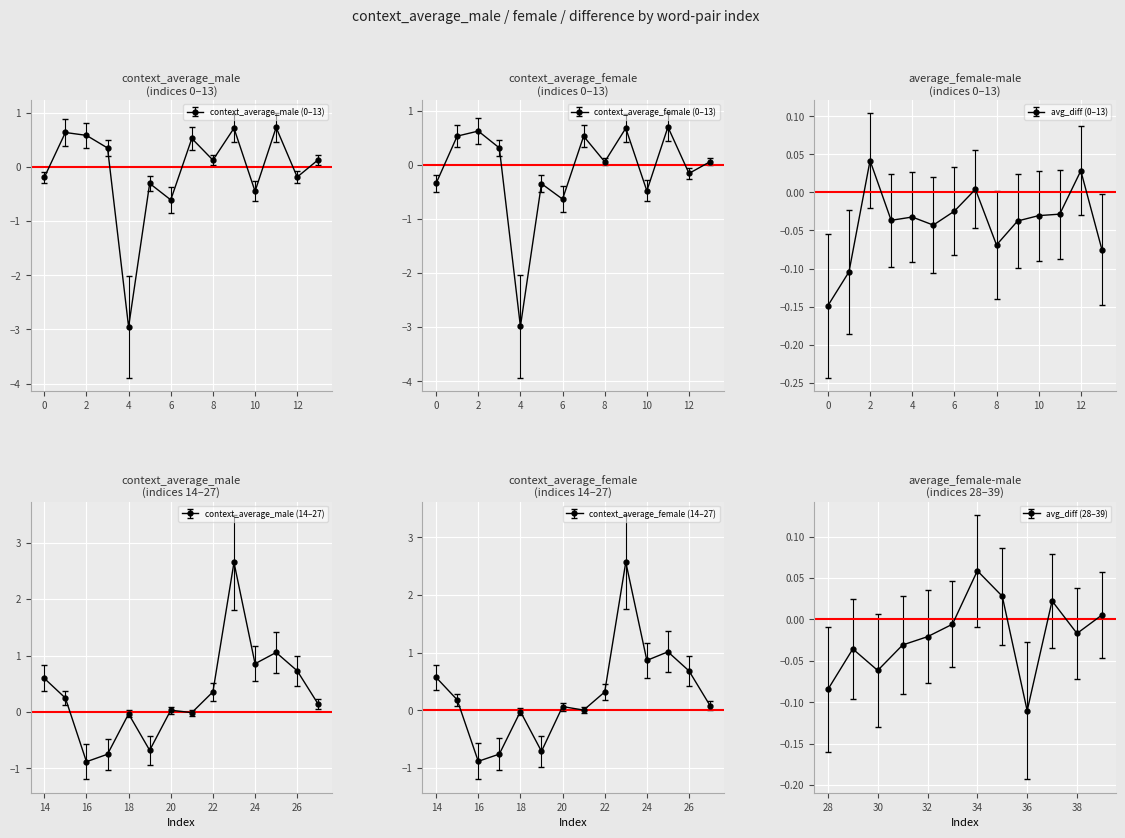

What position from the right is 11?

29